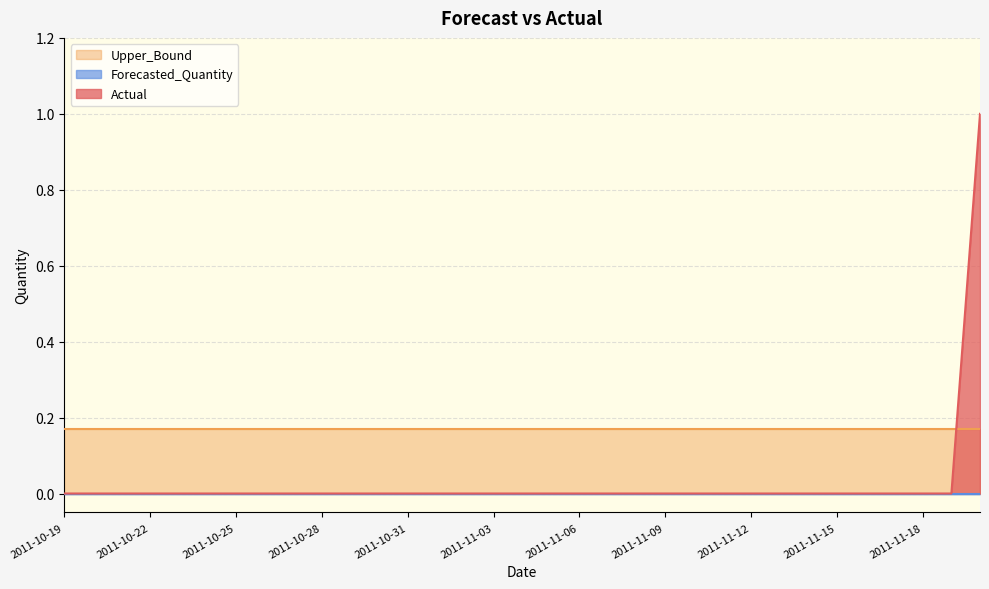

Which has a higher value, 2011-11-02 or 2011-10-31?

2011-11-02